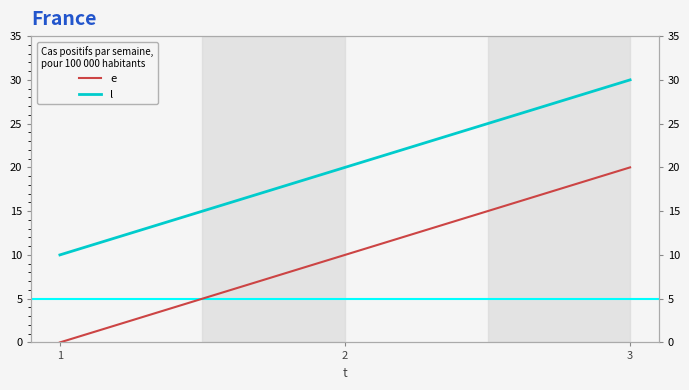

Rank the series by their average value, from highest to lowest.

l, e